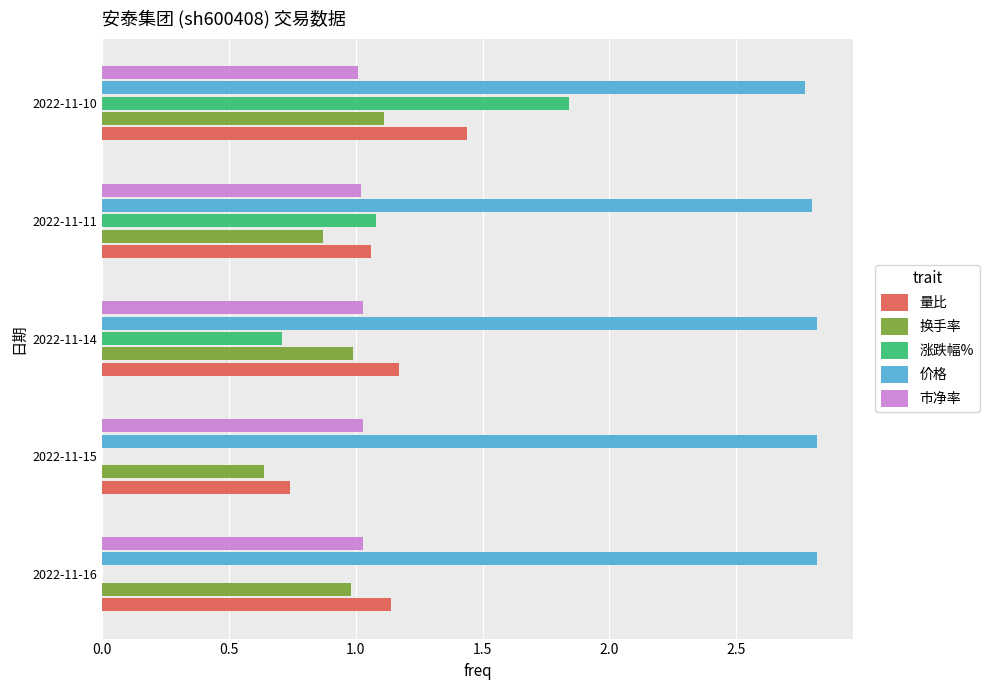

Is it true that 市净率 equals 1.0 at 2022-11-15?

True